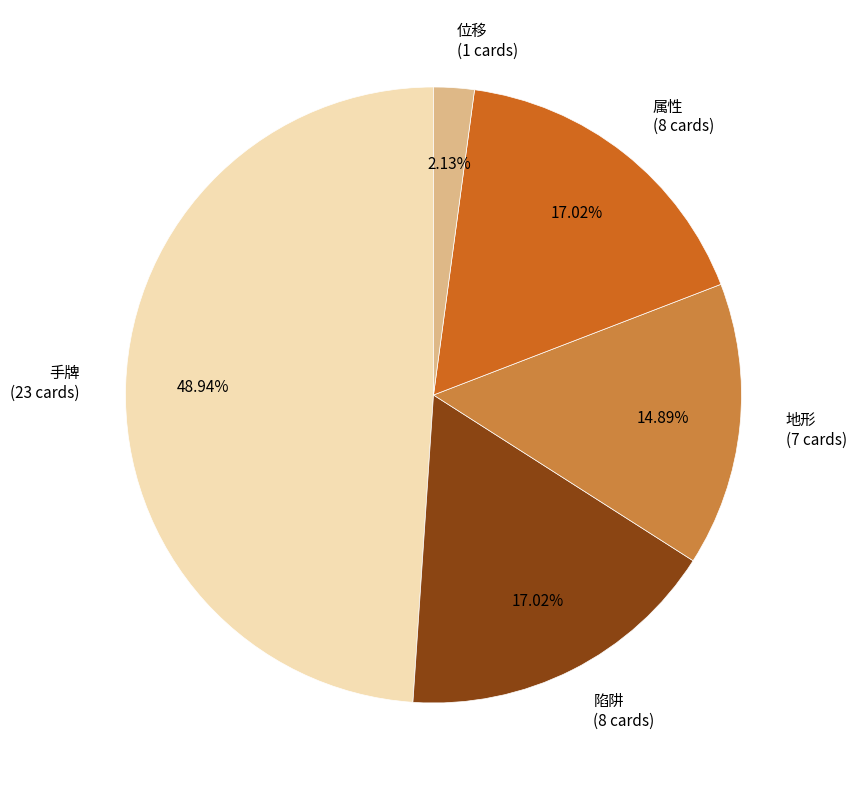

Is there any slice that represents more than half of the pie?

No